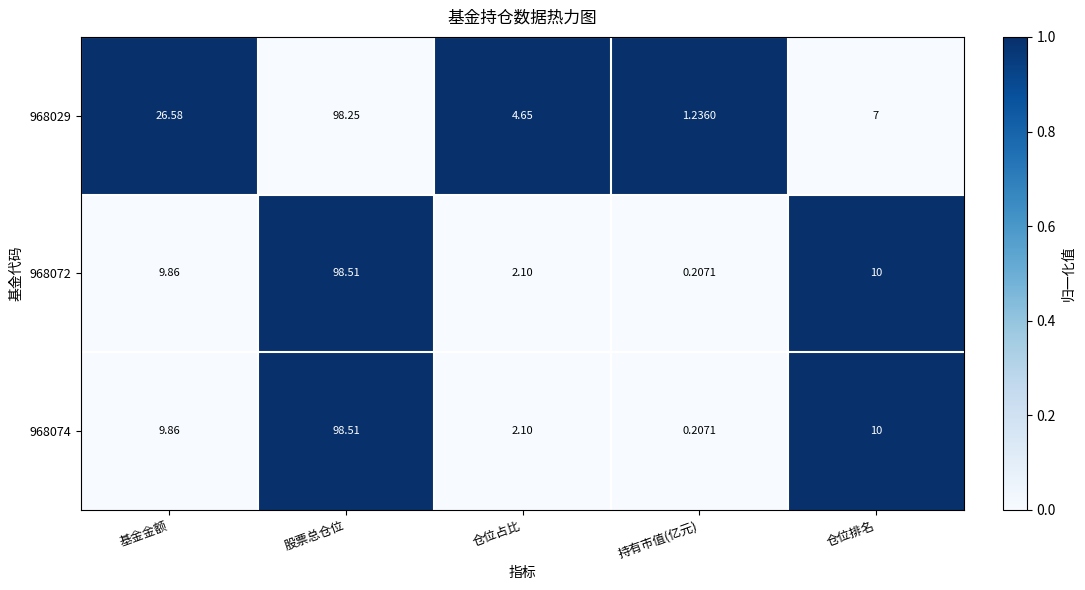

List the labels in order of 968074 value, smallest first.

持有市值(亿元), 仓位占比, 基金金额, 仓位排名, 股票总仓位